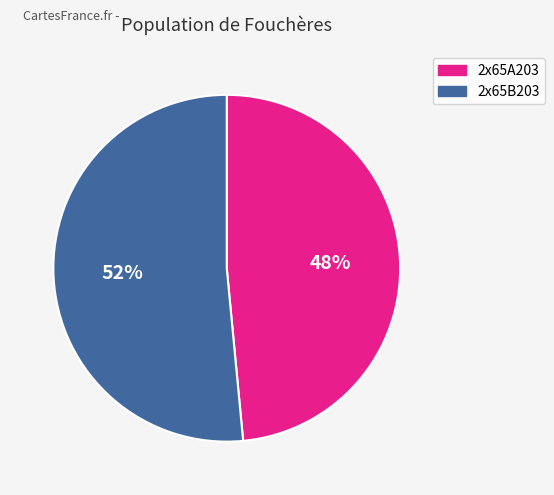

How many segments does this pie chart have?

2